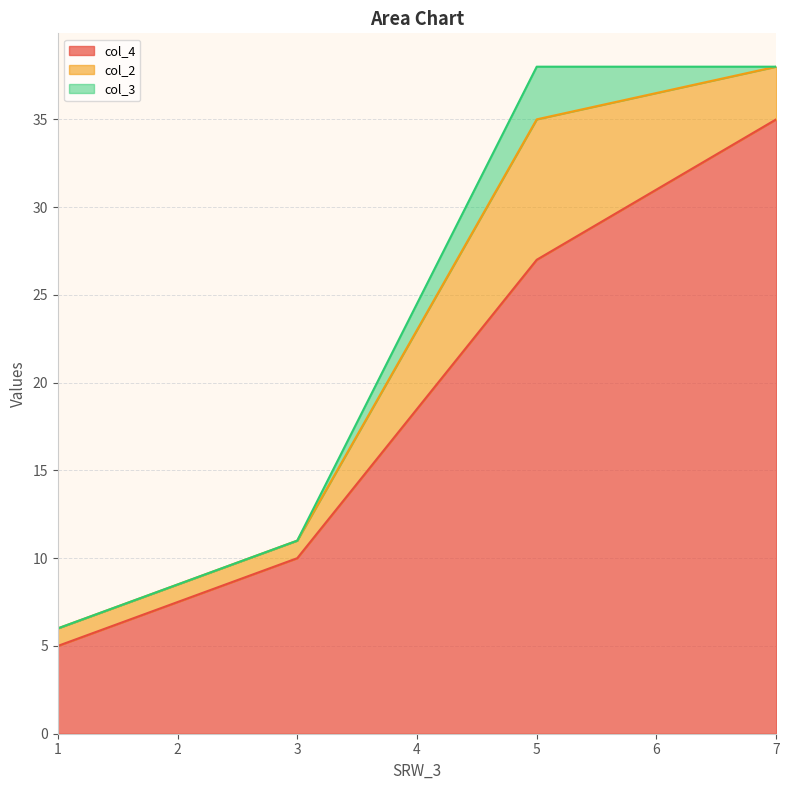

True or false: col_4 and col_2 cross at least once.

False